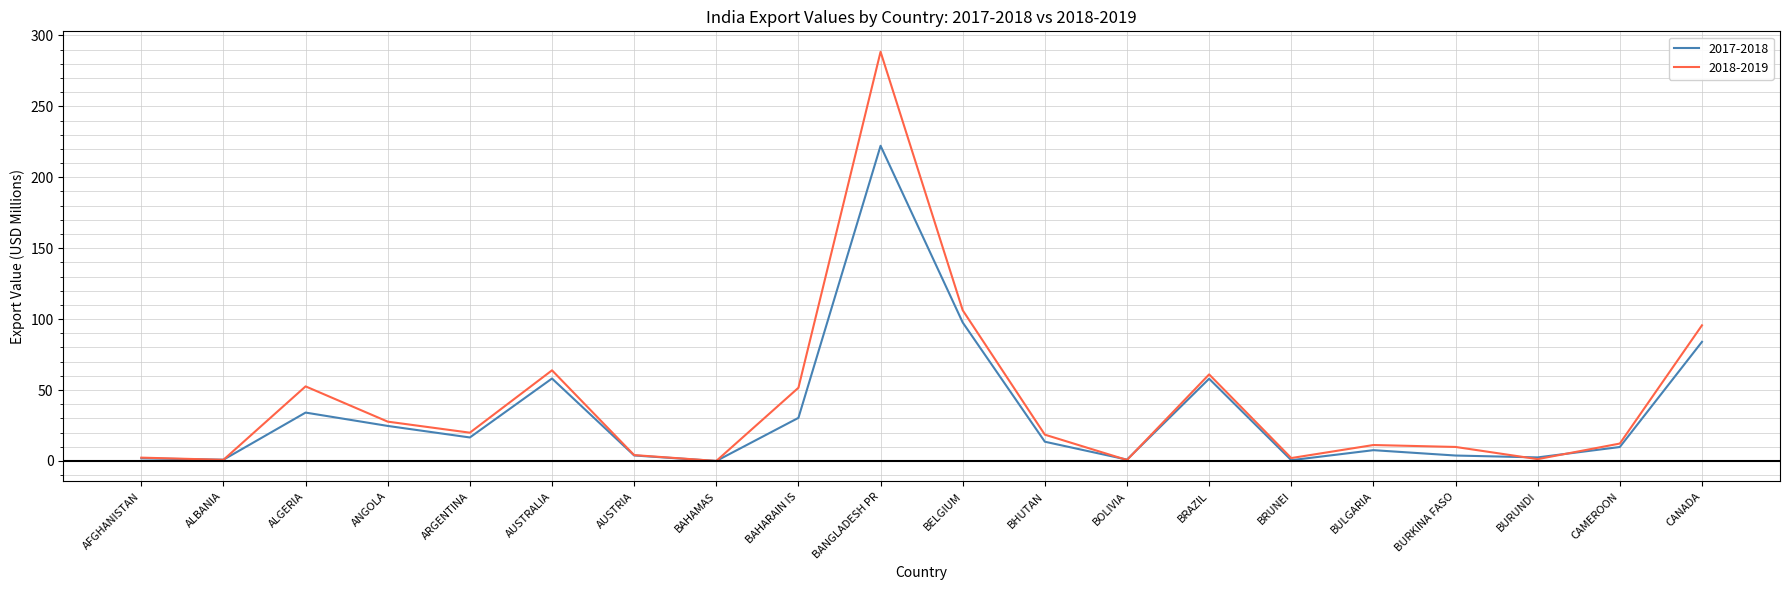

At which label is 2018-2019 closest to 144?

BELGIUM